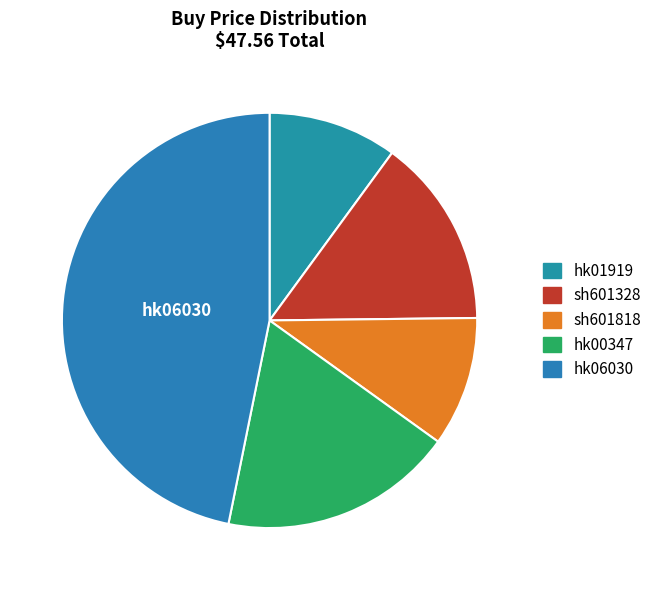

True or false: hk01919 accounts for 10% of the total.

True